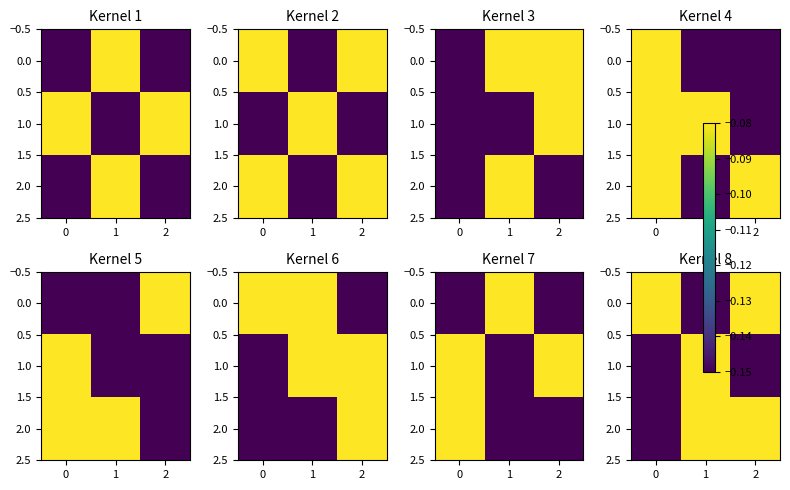

How many series are shown in this chart?

3